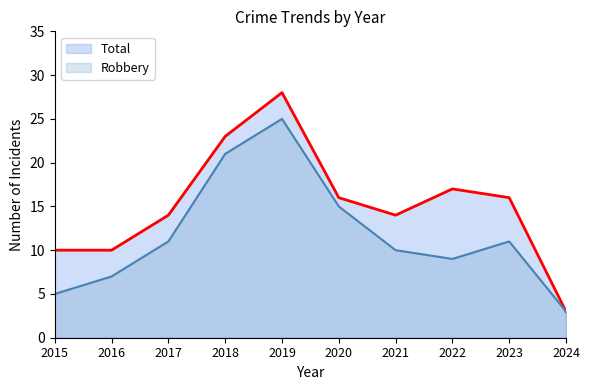

At which category does Total reach its first local peak?

2019